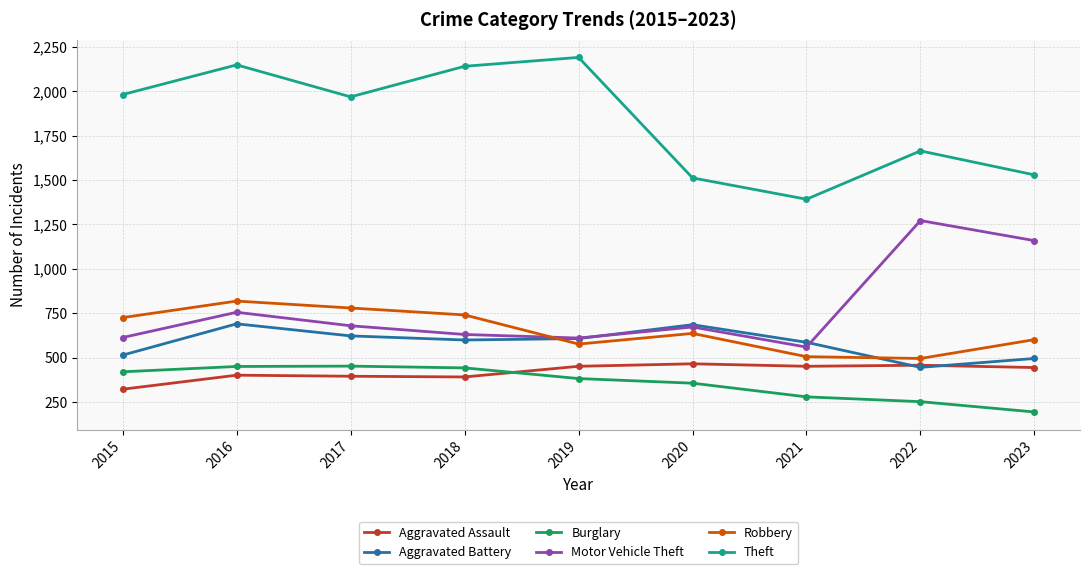

True or false: Motor Vehicle Theft has more than 0 interior local peaks.

True